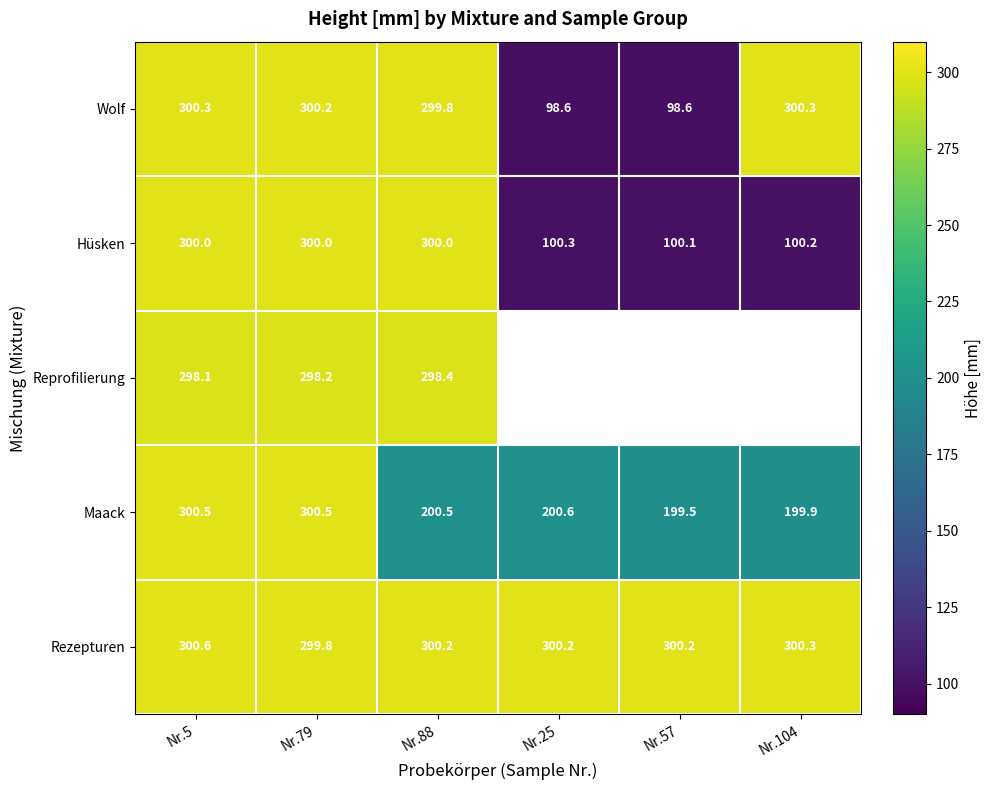

What is the minimum value for Hüsken?

100.1